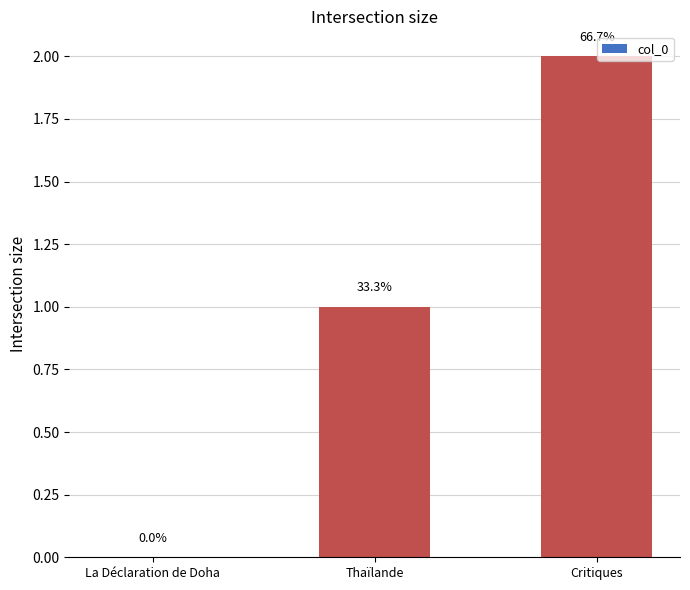

What is the change in value from La Déclaration de Doha to Thaïlande?

+1